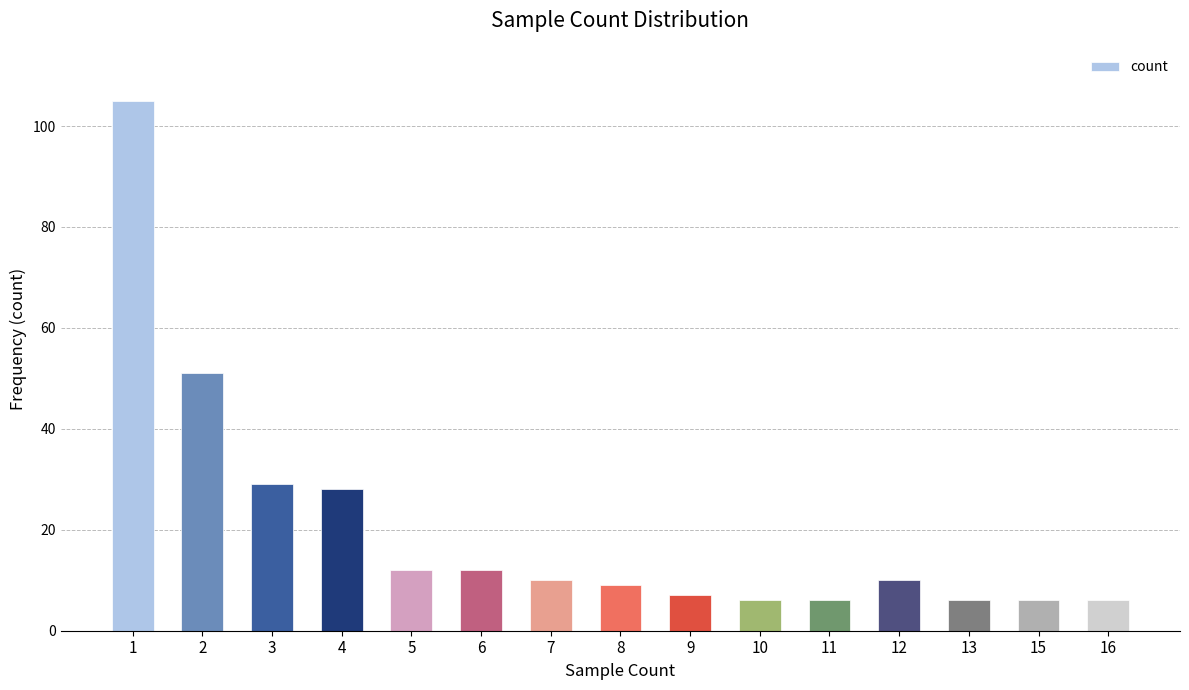

What is the value of the 5th bar from the left?

12